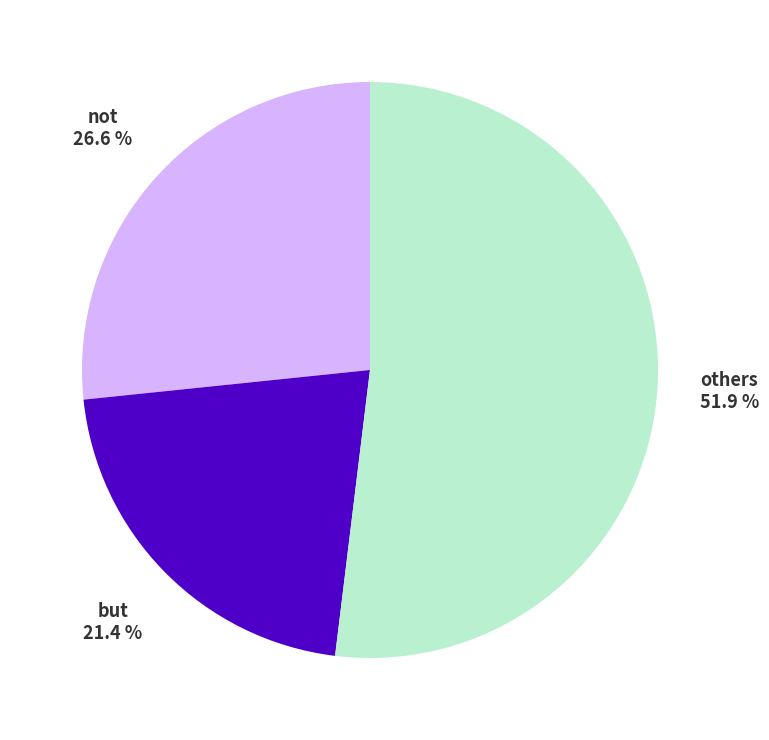

How many segments does this pie chart have?

3